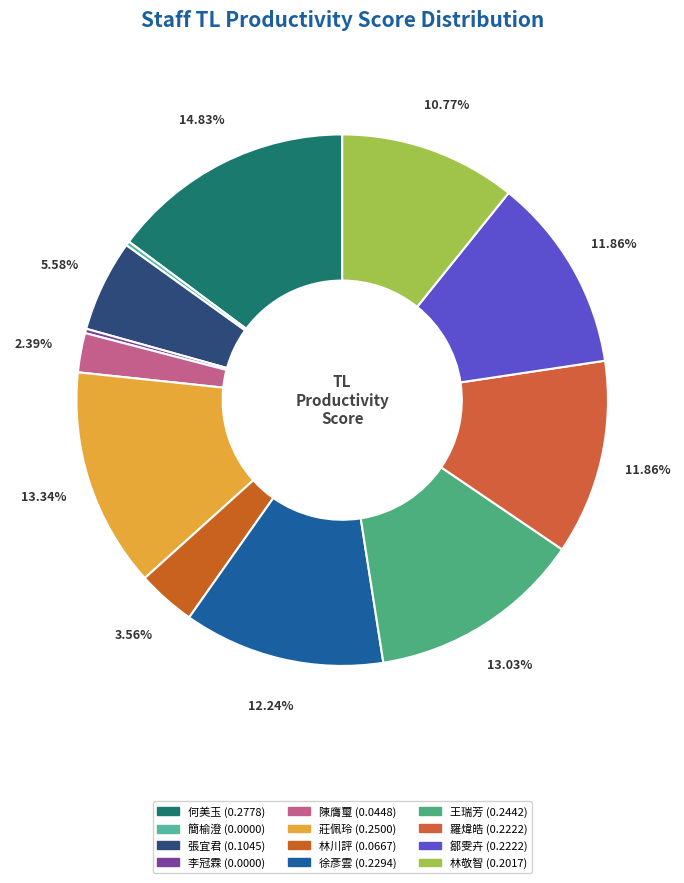

Count the number of slices in the pie.

12